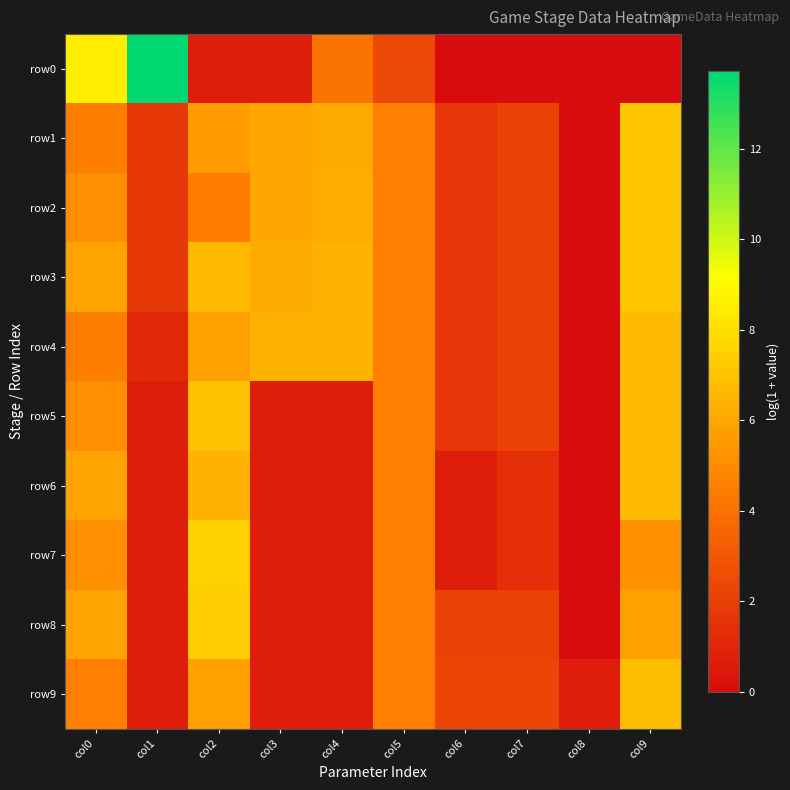

Between col6 and col9, which is larger?

col6